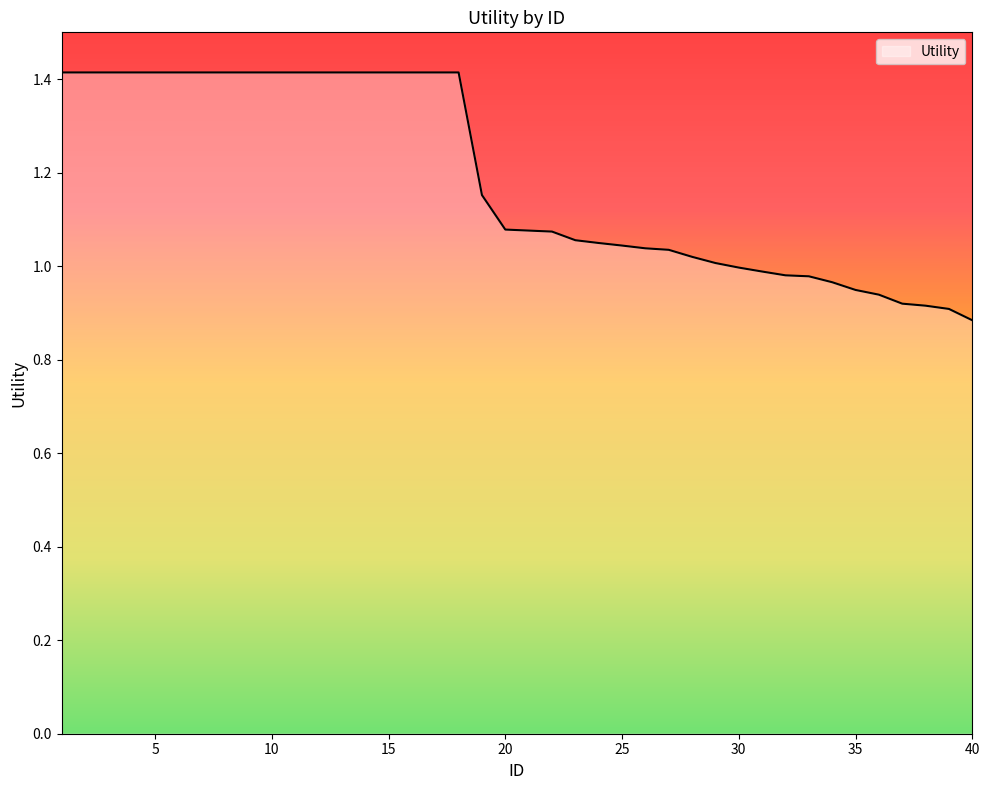

What is the difference between the maximum and minimum values?

0.5